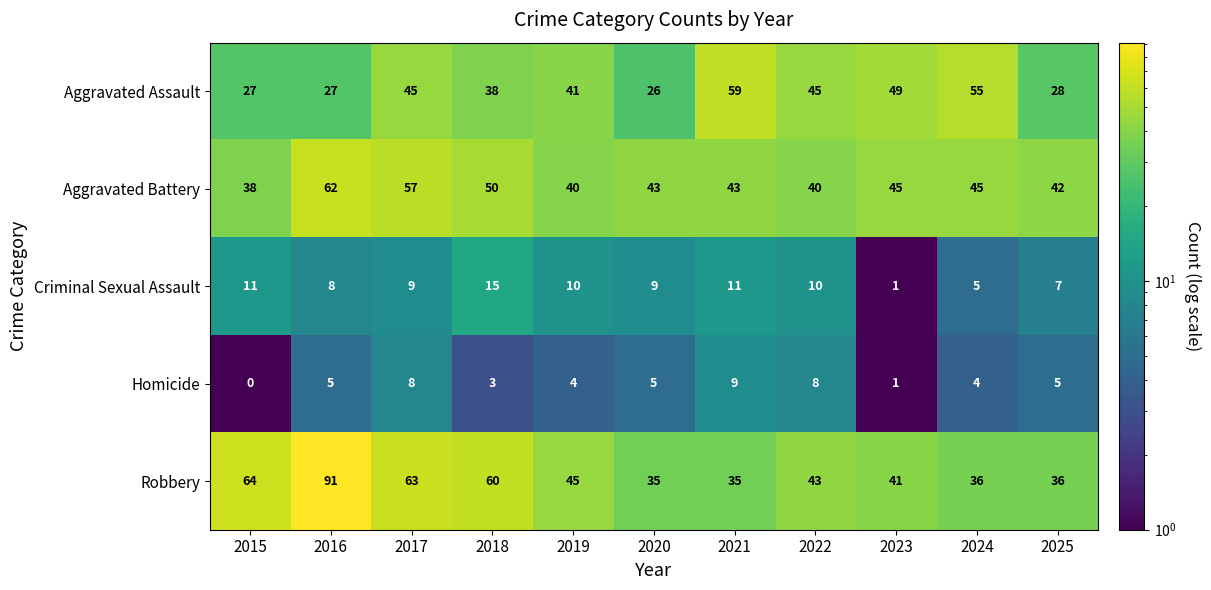

What value does the Homicide series have at 2025?

5